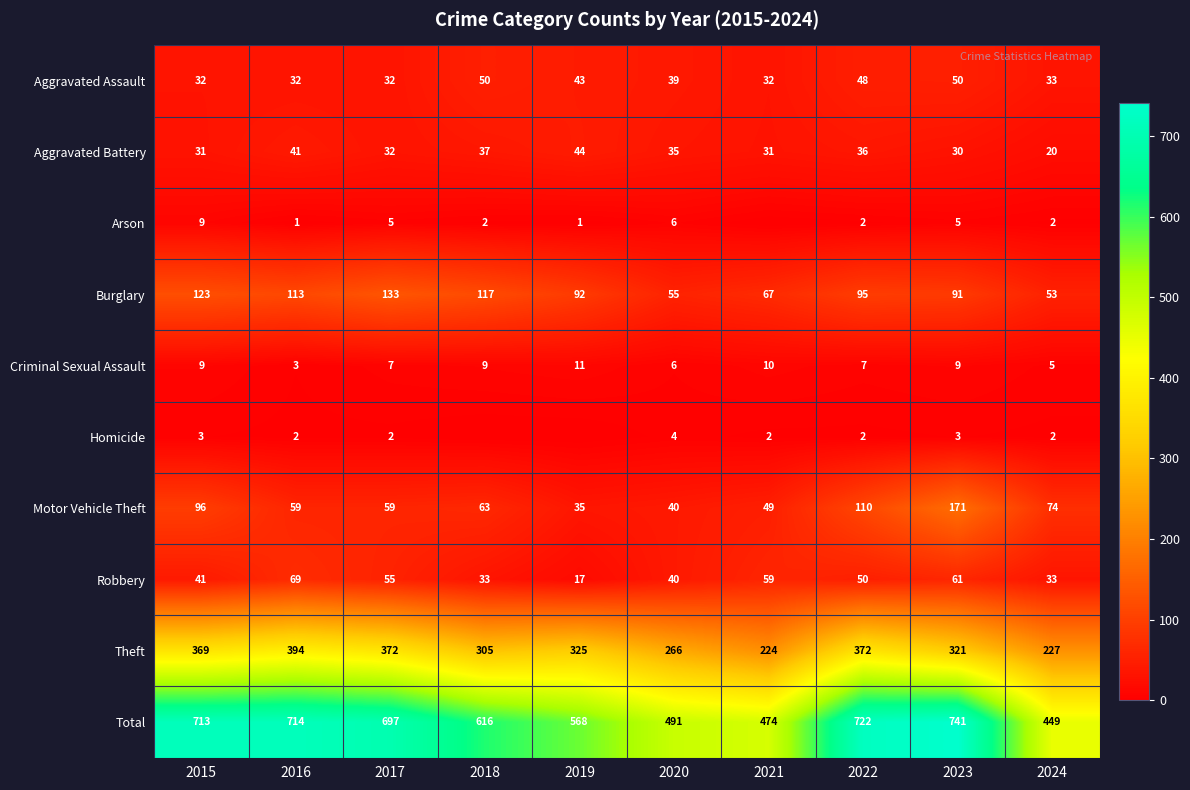

True or false: Total has a value of 120 at 2024.

False